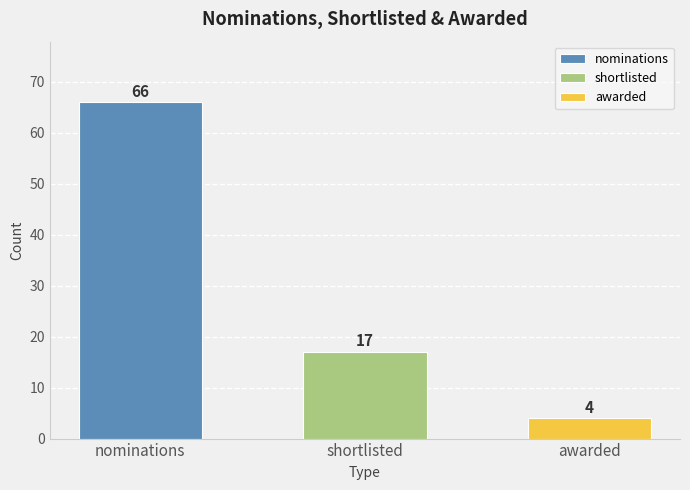

Where does the data first go above 17?

nominations